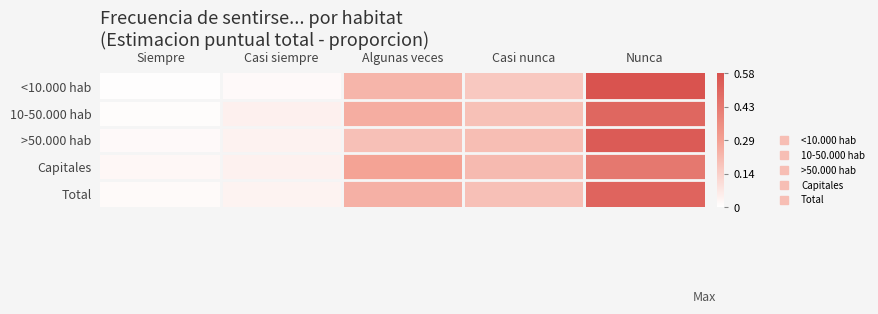

Reading right to left, extract all data points from this chart.

<10.000 hab: Nunca=0.6	Casi nunca=0.2	Algunas veces=0.2	Casi siempre=0.0	Siempre=0.0
10-50.000 hab: Nunca=0.5	Casi nunca=0.2	Algunas veces=0.2	Casi siempre=0.0	Siempre=0.0
>50.000 hab: Nunca=0.5	Casi nunca=0.2	Algunas veces=0.2	Casi siempre=0.0	Siempre=0.0
Capitales: Nunca=0.4	Casi nunca=0.2	Algunas veces=0.3	Casi siempre=0.0	Siempre=0.0
Total: Nunca=0.5	Casi nunca=0.2	Algunas veces=0.2	Casi siempre=0.0	Siempre=0.0